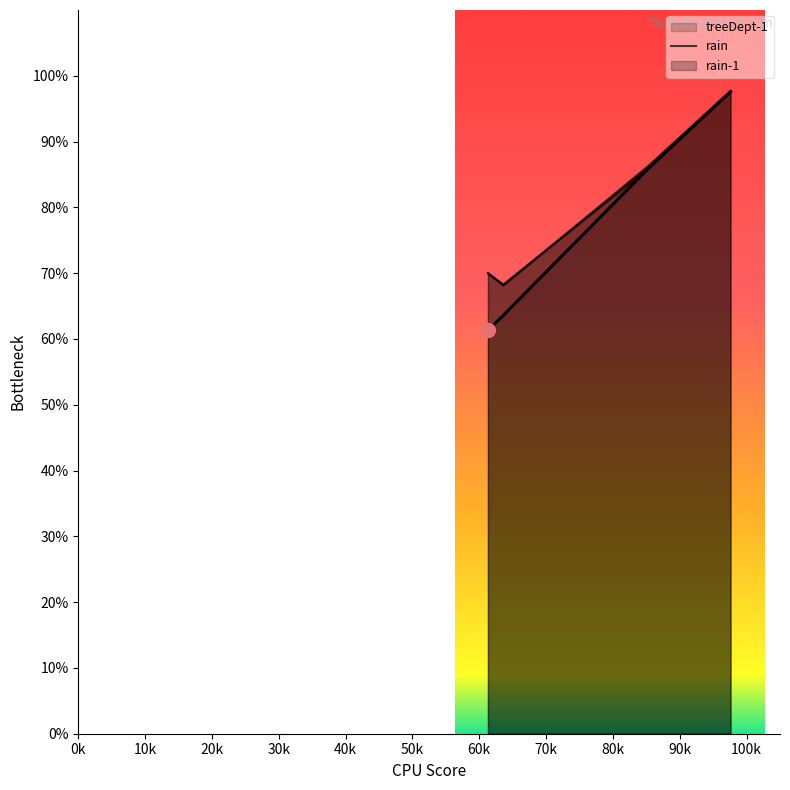

What is the difference between the maximum and minimum values in the rain-1 series?

29.6